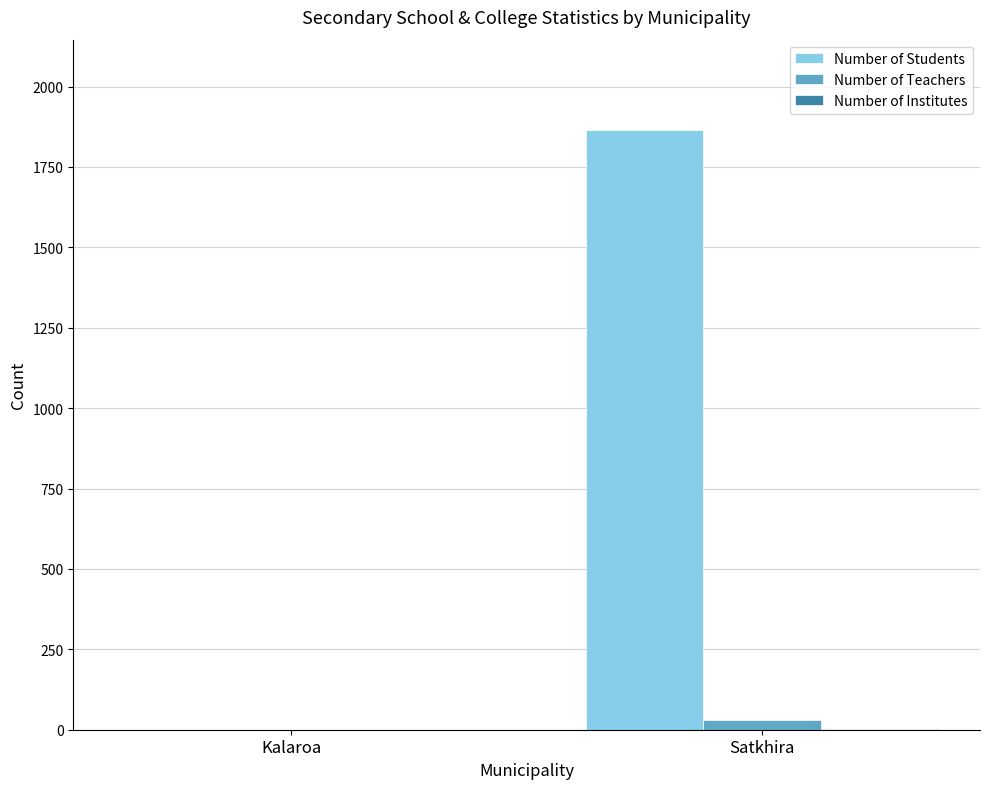

What is the sum of the Number of Teachers values at Kalaroa and Satkhira?

30